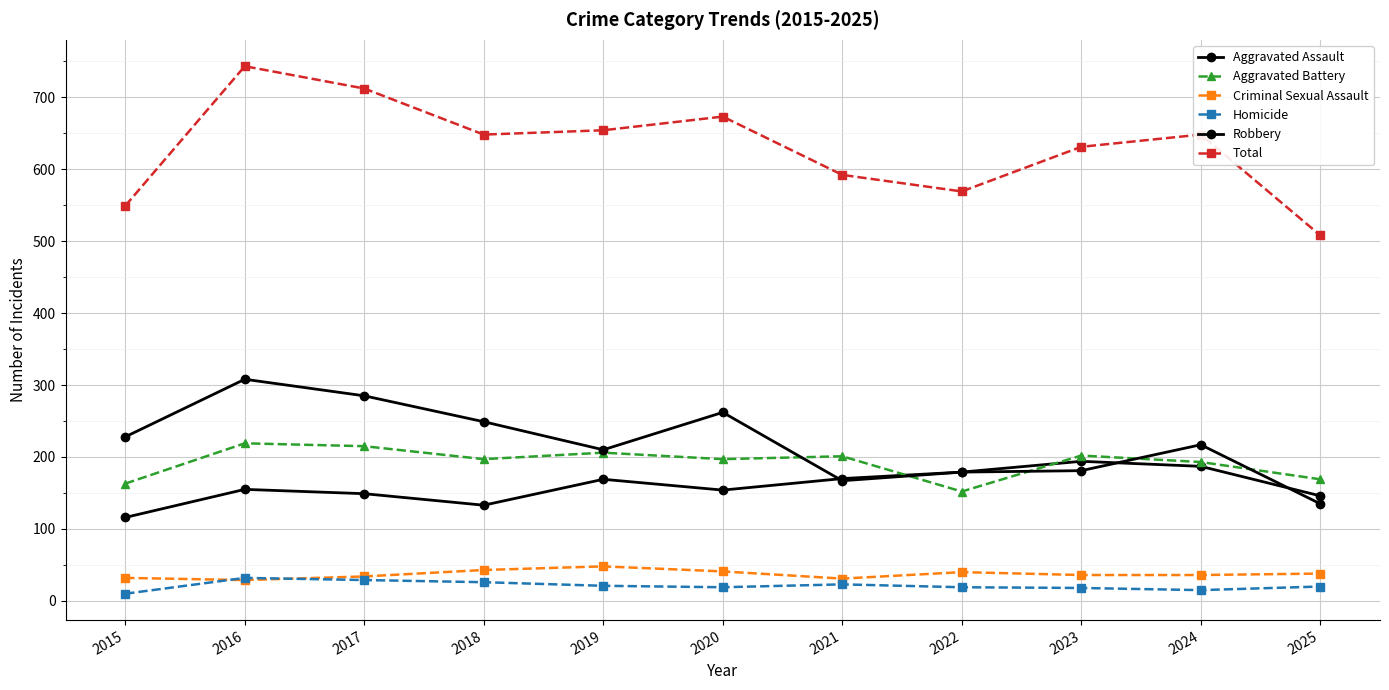

How many values in the Robbery series are below 217?

5